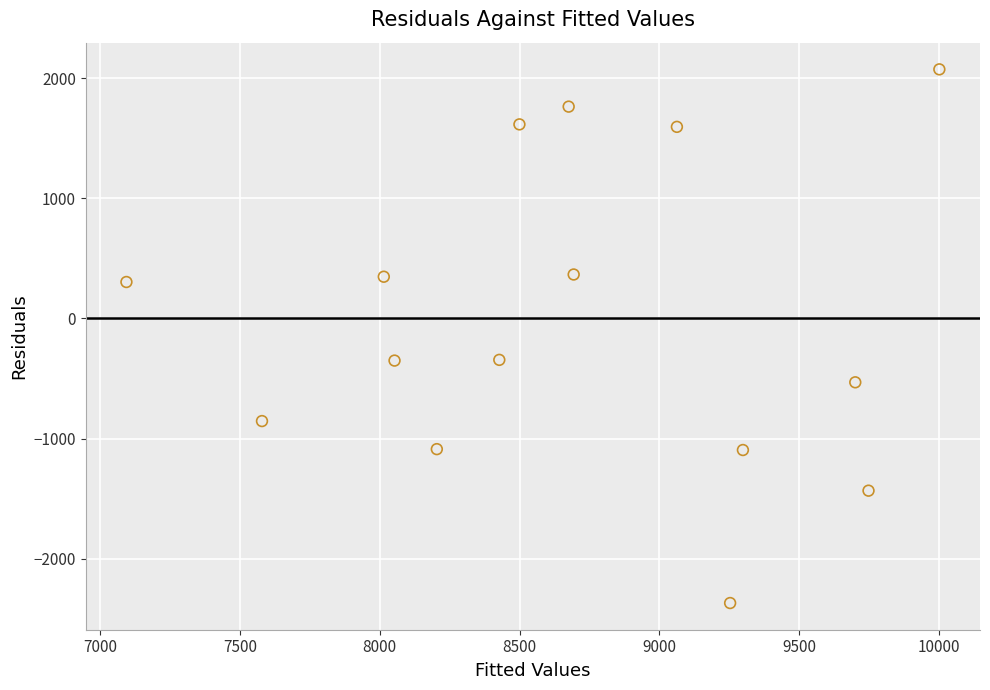

What is the range of X values (max minus min)?

2909.2